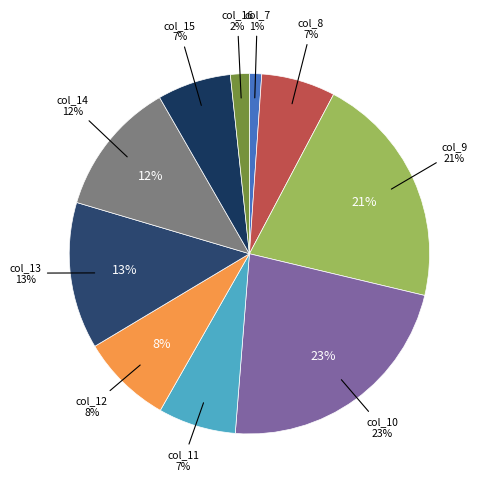

Approximately how many times larger is the value at col_8 compared to col_13?

0.5